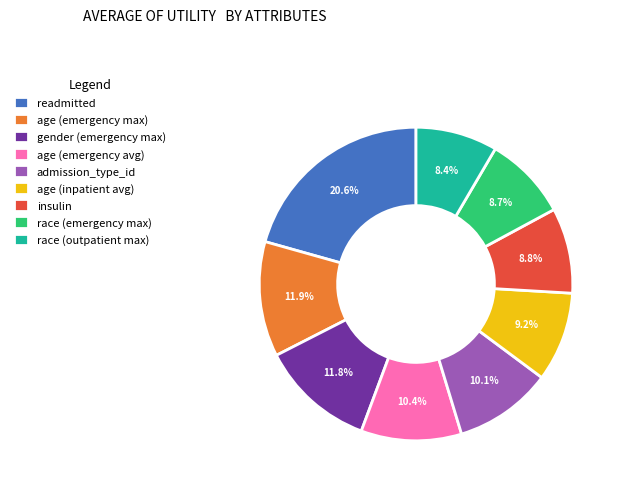

What is the largest slice in the pie chart?

readmitted